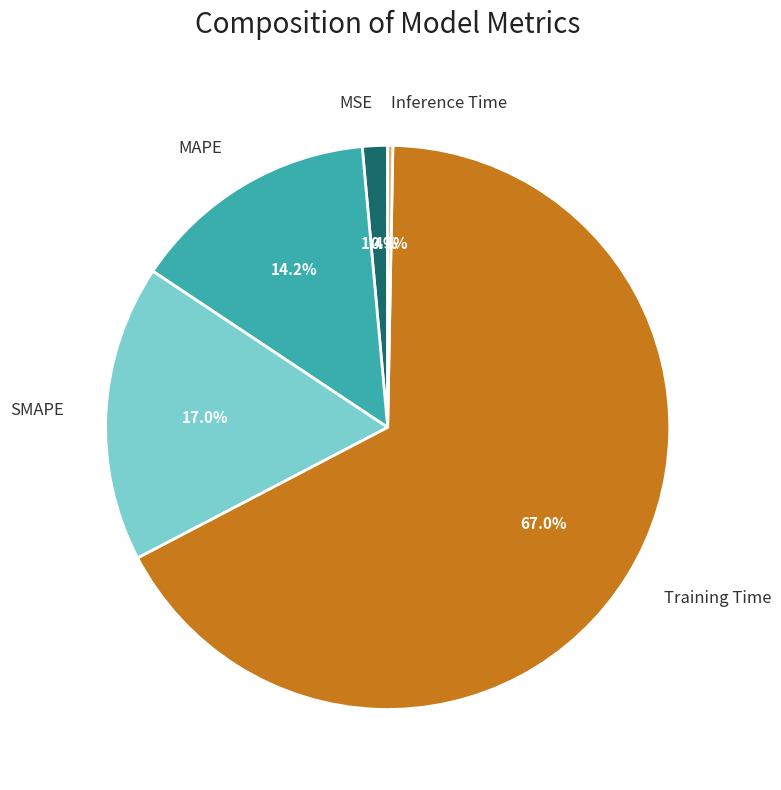

Is there a majority slice in this chart?

Yes